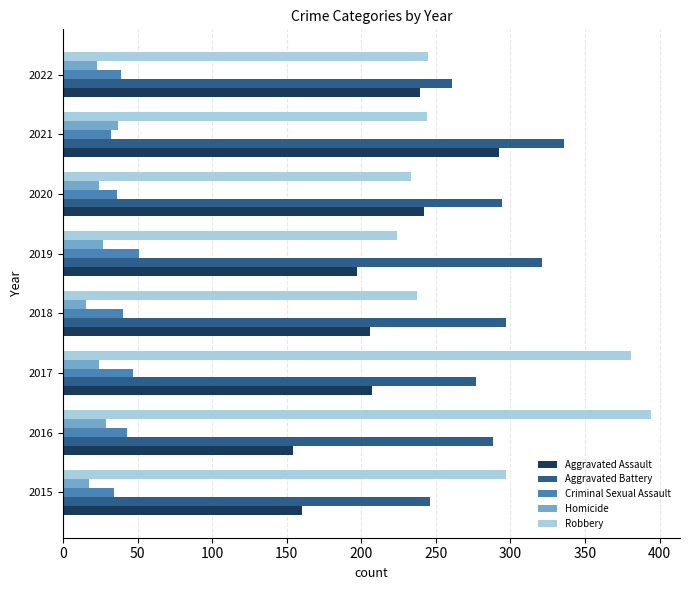

What is the highest value of the Aggravated Battery series?

336